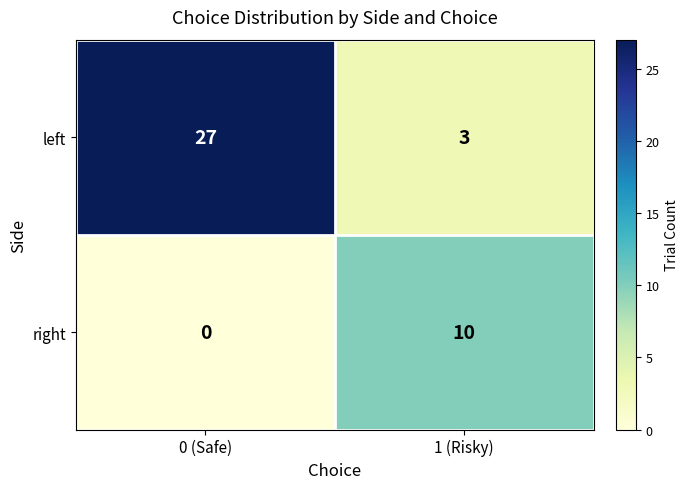

What is the sum of all right values?

10